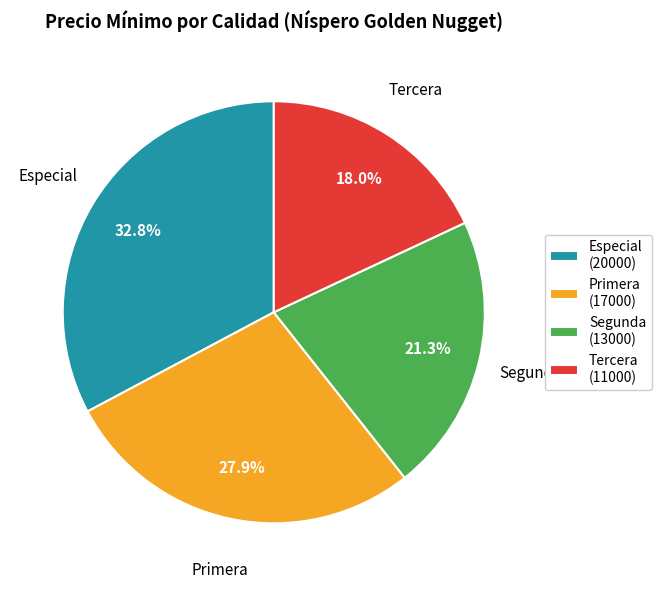

Is Segunda (13000) the majority of the pie?

No